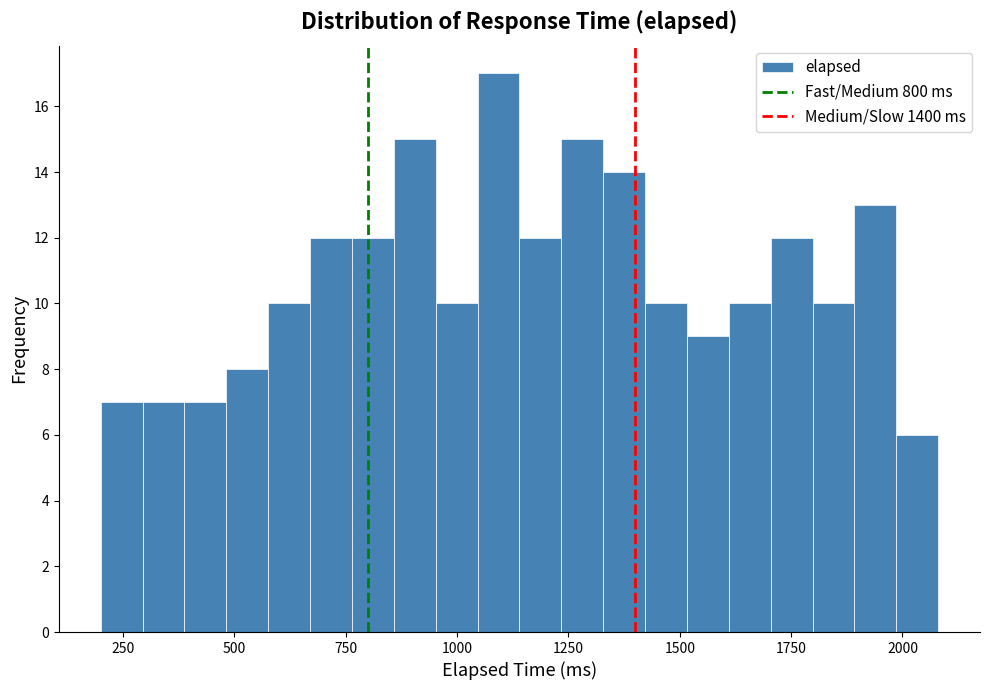

Around what value on the x-axis is the tallest bar? Give the approximate position of its centre, as read against the axis.

1100